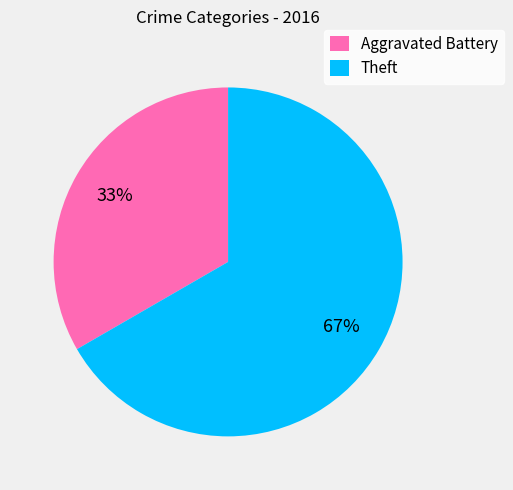

To the nearest percent, what is the combined percentage of Aggravated Battery and Theft?

100%